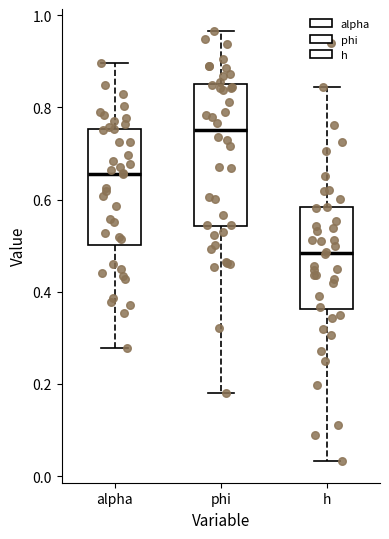

Reading left to right, read every box against the y-axis: the position of its median line, the range the box covers, and the ends of its whiskers. The values are not printed on the chart, so give them approximately, as read against the axis.

alpha: median 0.66, box 0.50 to 0.76, whiskers 0.28 to 0.90
phi: median 0.76, box 0.54 to 0.86, whiskers 0.18 to 0.96
h: median 0.48, box 0.36 to 0.58, whiskers 0.04 to 0.84